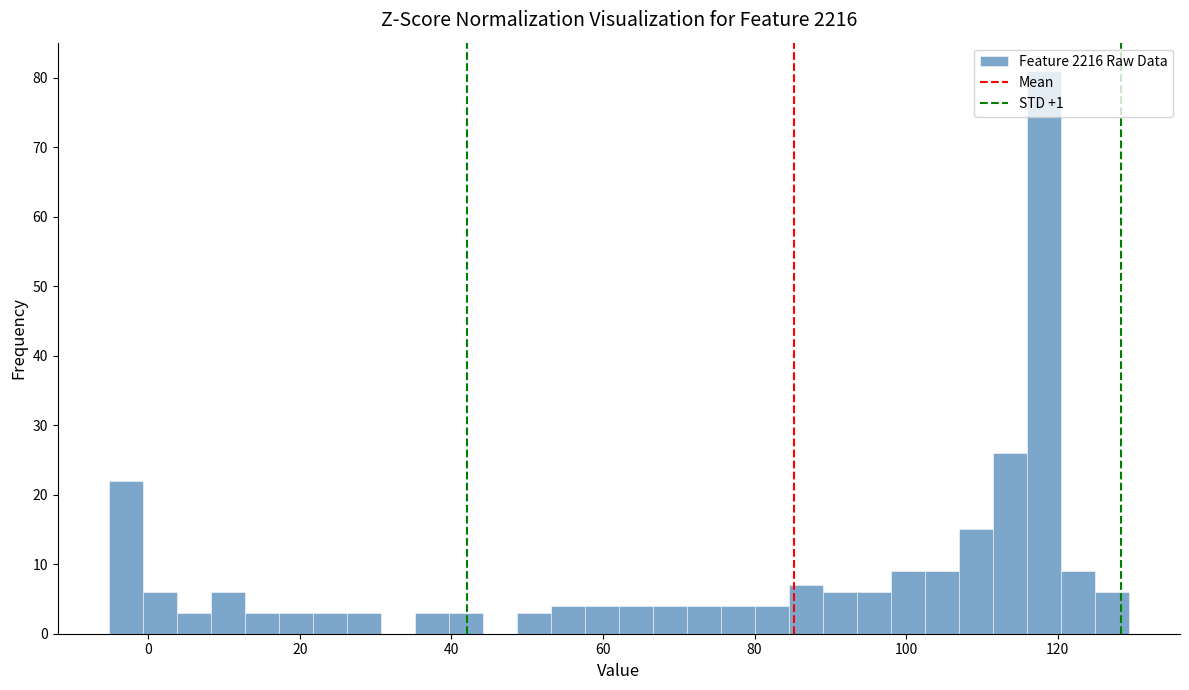

Around what value on the x-axis is the tallest bar? Give the approximate position of its centre, as read against the axis.

118